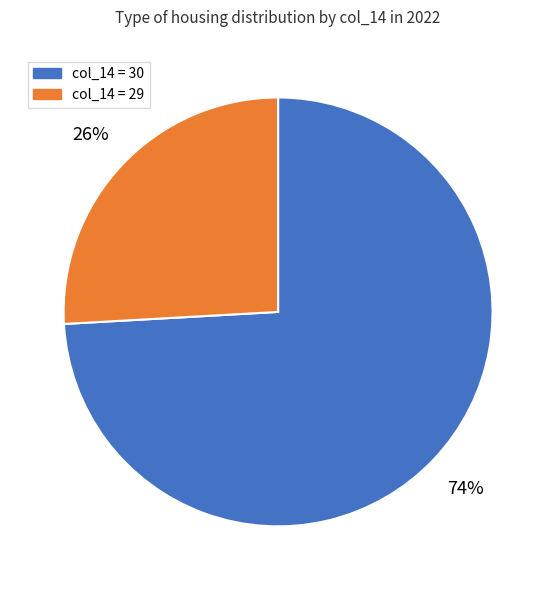

Which slice is the smallest?

col_14 = 29